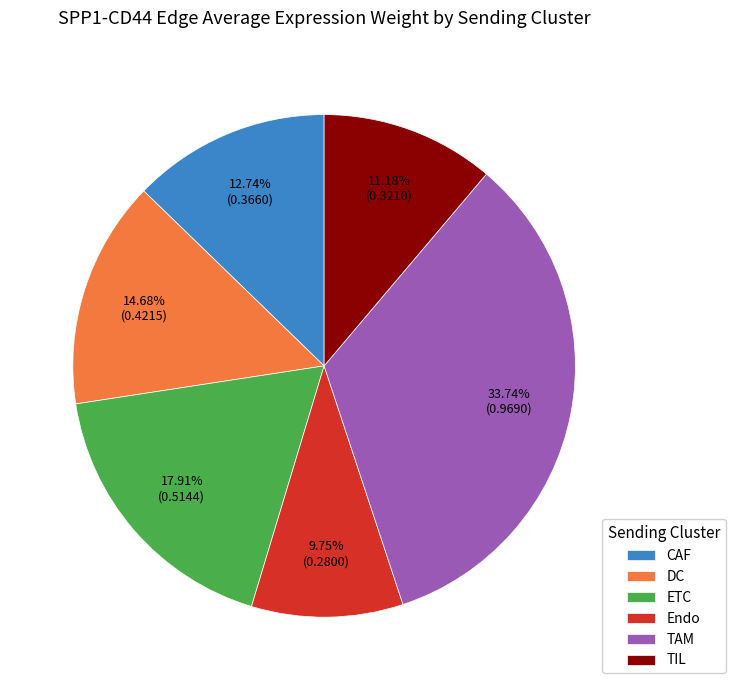

True or false: DC accounts for 15% of the total.

True